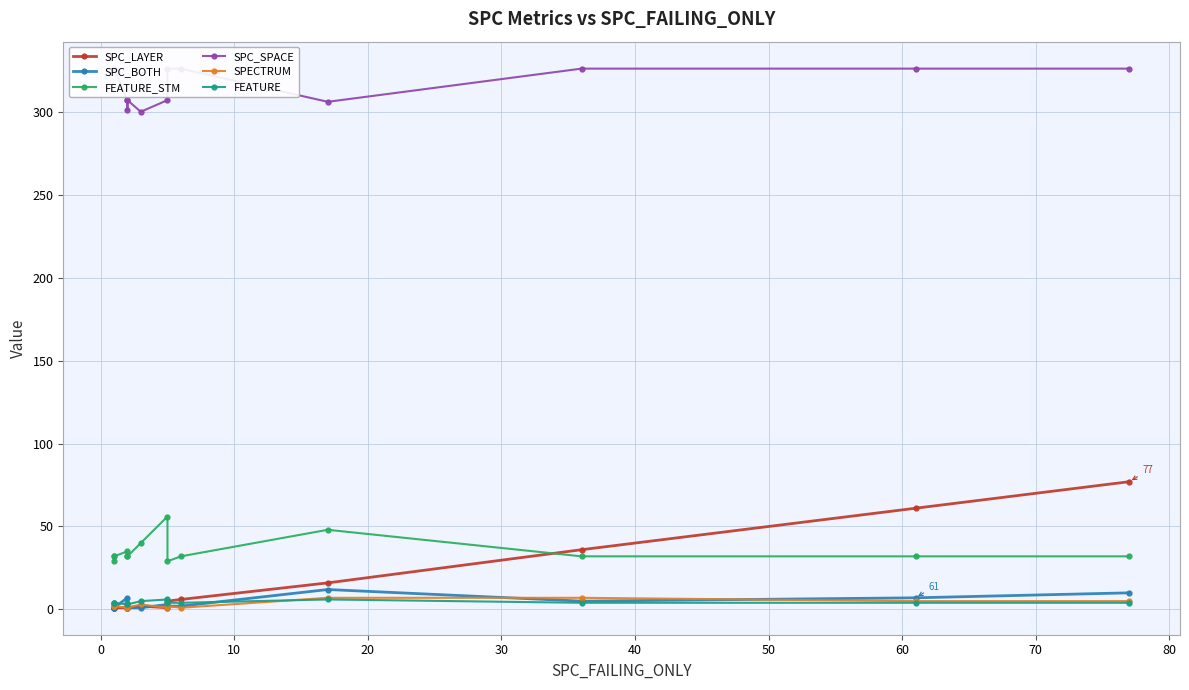

What is the difference between the highest and lowest values at 0?

325